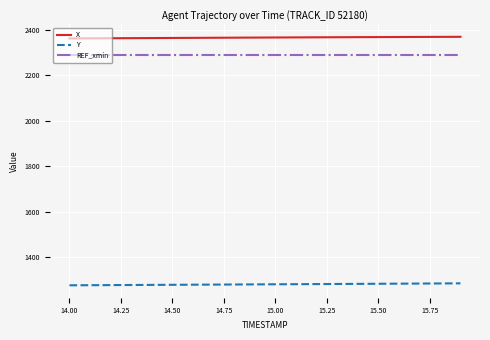

How many lines are shown in the chart?

3